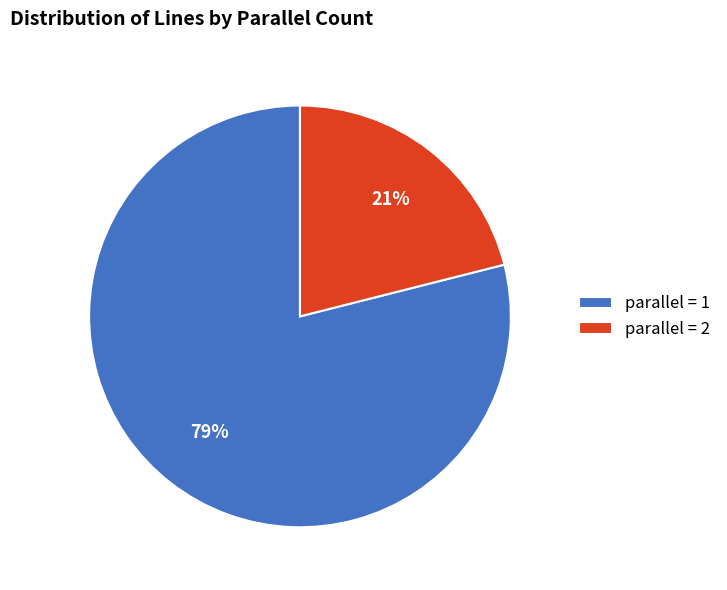

True or false: parallel = 1 accounts for 70% of the total.

False